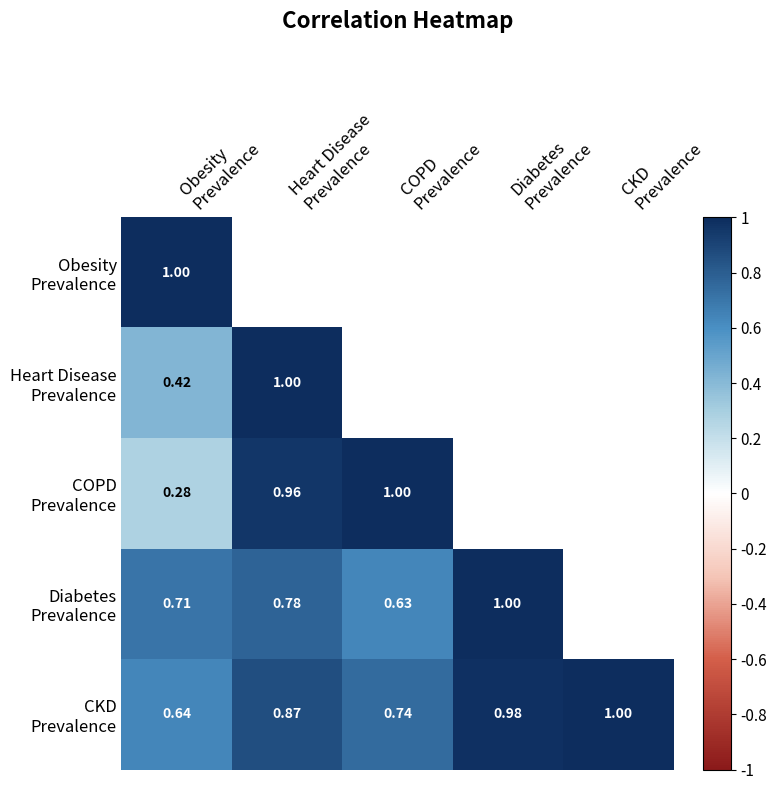

What is the difference between the highest and lowest values at Obesity
Prevalence?

0.7